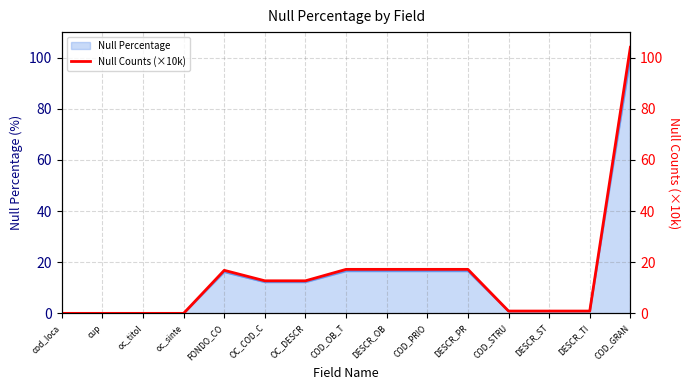

List the labels in order of value, largest first.

COD_GRAN, COD_OB_T, DESCR_OB, COD_PRIO, DESCR_PR, FONDO_CO, OC_COD_C, OC_DESCR, COD_STRU, DESCR_ST, DESCR_TI, oc_sinte, cod_loca, cup, oc_titol